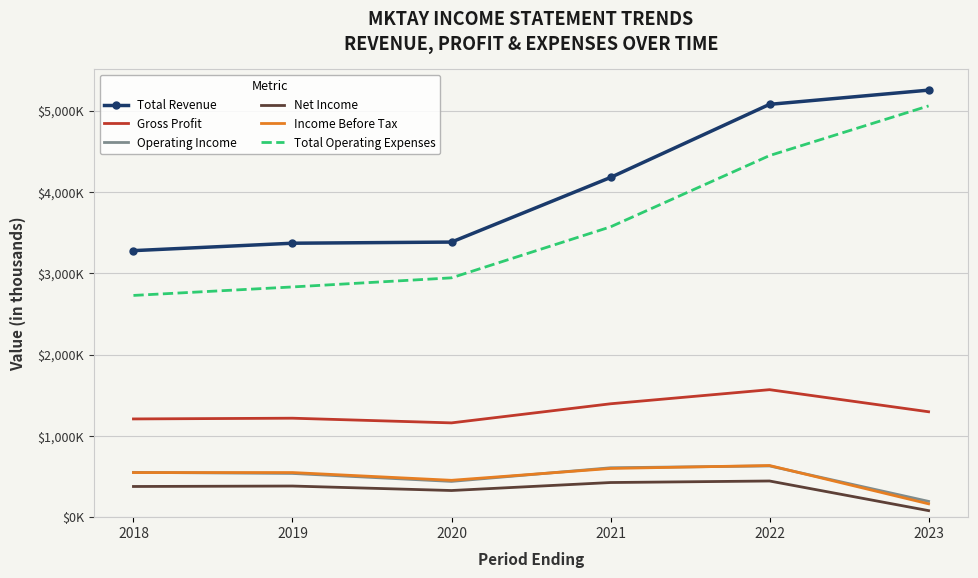

Reading left to right, extract all data points from this chart.

Total Revenue: 3279000	3370300	3384300	4179200	5078700	5253500
Gross Profit: 1208500	1217500	1159900	1394900	1568500	1296700
Operating Income: 551200	538000	440000	607700	630200	194100
Net Income: 377500	383000	327900	426100	445000	80400
Income Before Tax: 548700	549000	453500	599100	635400	164100
Total Operating Expenses: 2727900	2832300	2944300	3571500	4448500	5059500